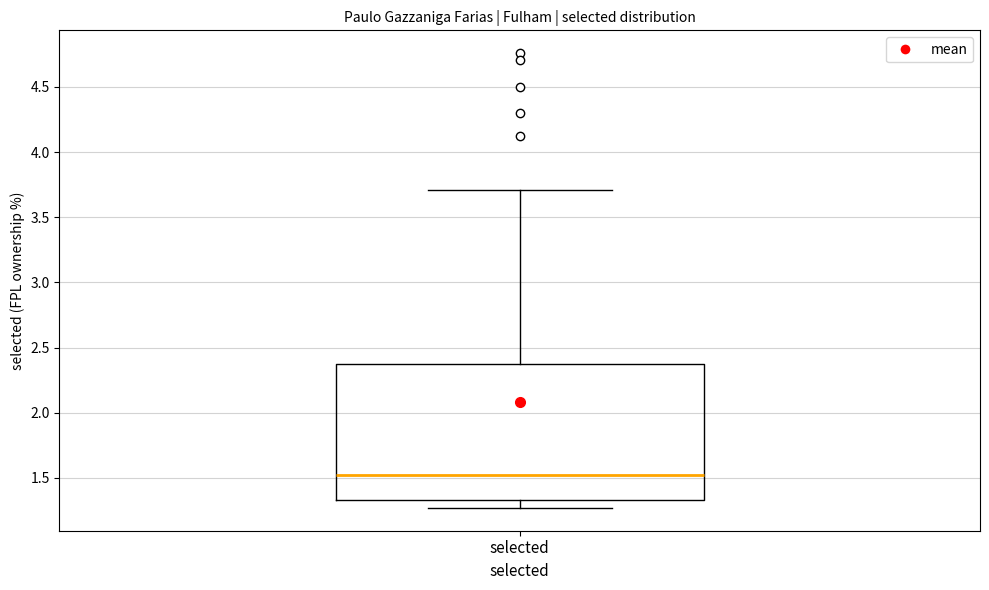

Transcribe this box plot: give where the median line is, the range the box spans, and where the two whiskers end, as read against the y-axis. The values are not printed on the chart, so give them approximately, as read against the axis.

median 1.50, box 1.35 to 2.40, whiskers 1.25 to 3.70